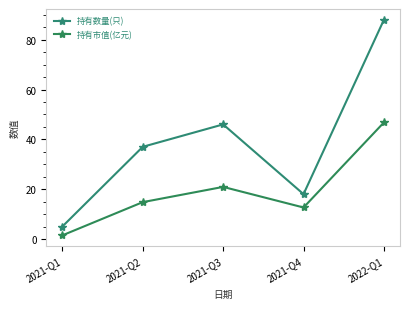

How many lines are shown in the chart?

2